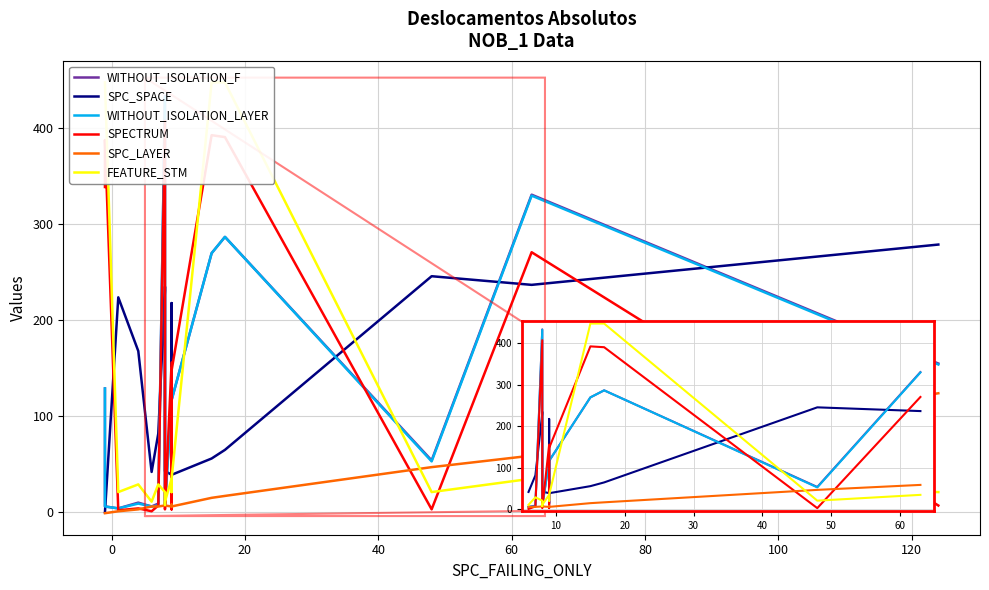

Where does the SPC_LAYER series first go above 7?

10